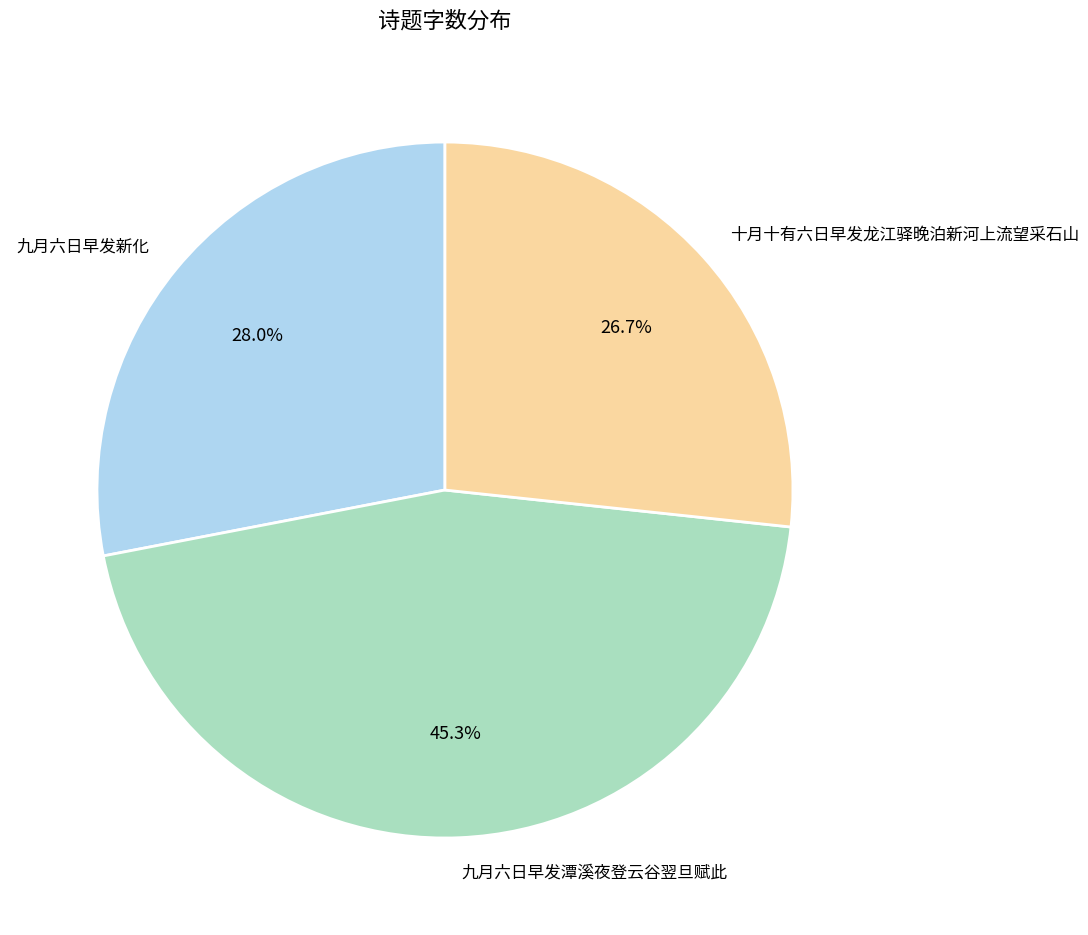

Rank the categories by value from highest to lowest.

九月六日早发潭溪夜登云谷翌旦赋此, 九月六日早发新化, 十月十有六日早发龙江驿晚泊新河上流望采石山